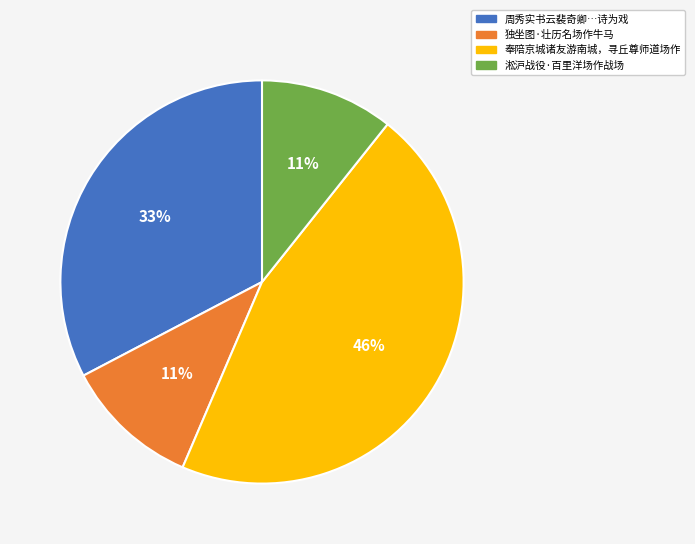

How many segments does this pie chart have?

4